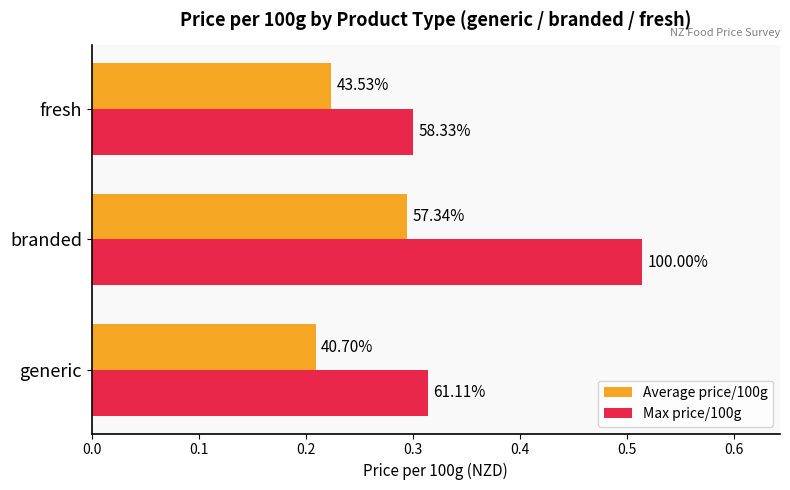

Rank the series by their average value, from highest to lowest.

Max price/100g, Average price/100g